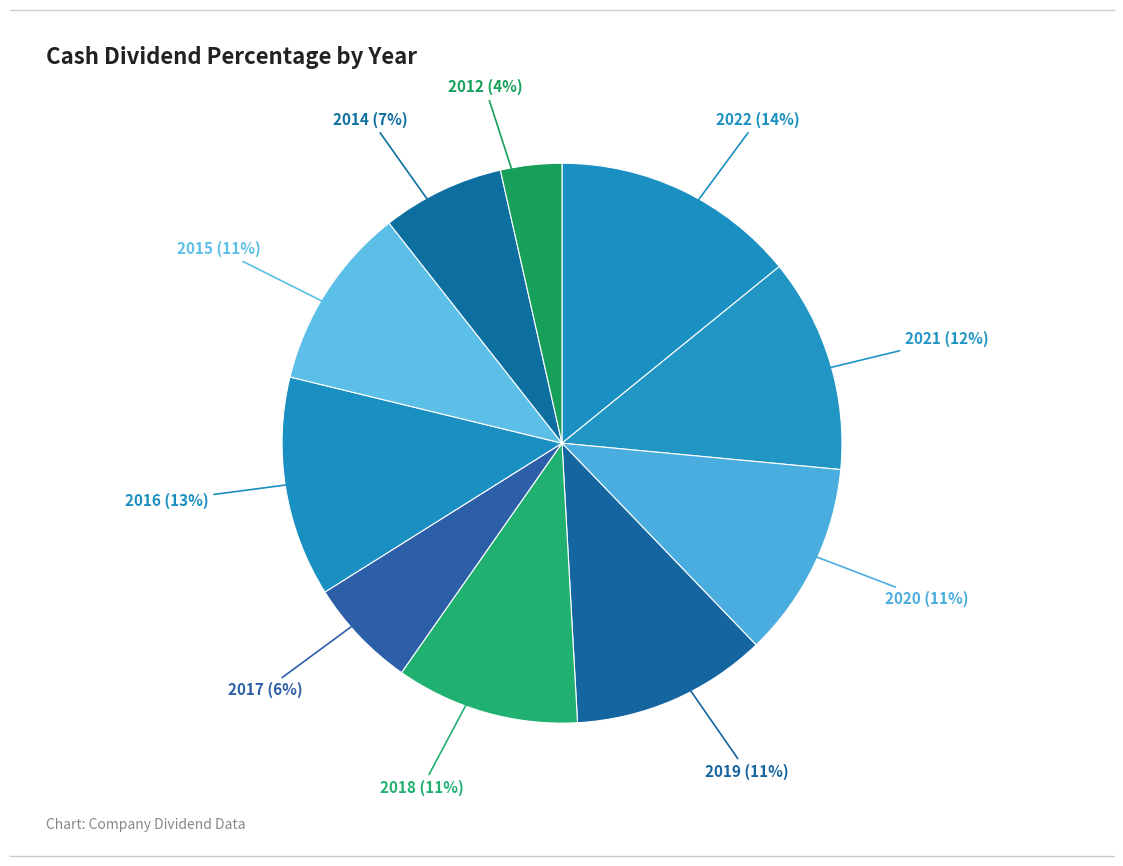

Which slice is the smallest?

2012